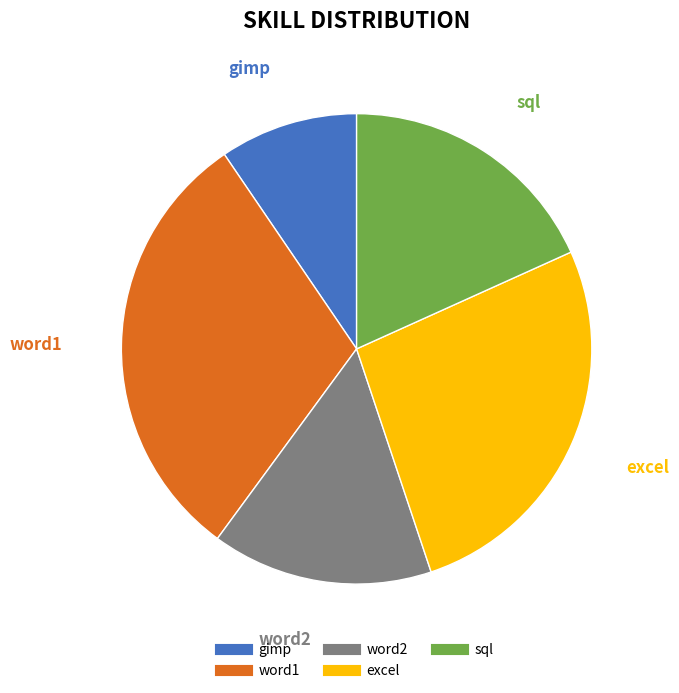

How many slices are in this pie chart?

5